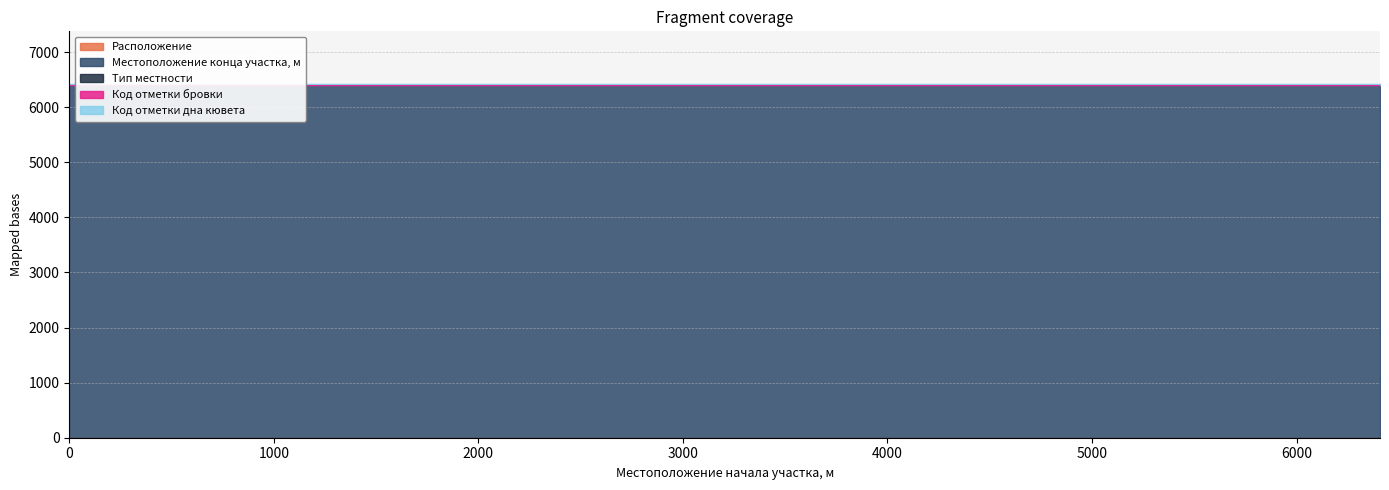

What is the value of the Тип местности point at the 2nd from the left?

1